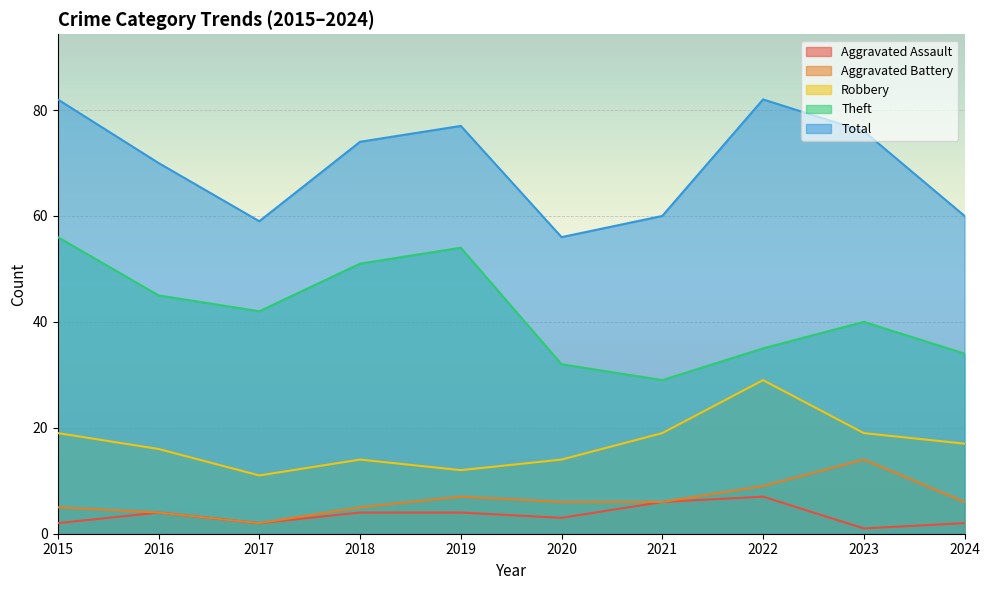

Which category has the highest value in the Aggravated Battery series?

2023